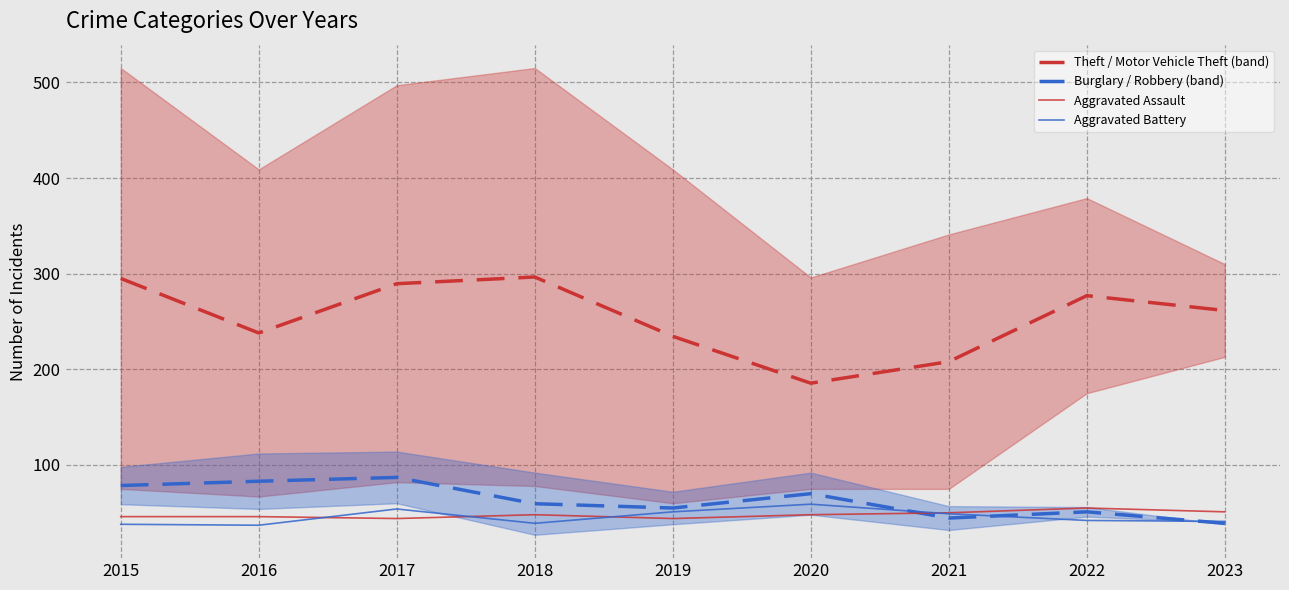

What is the lowest value of the Burglary / Robbery (band) series?

39.0